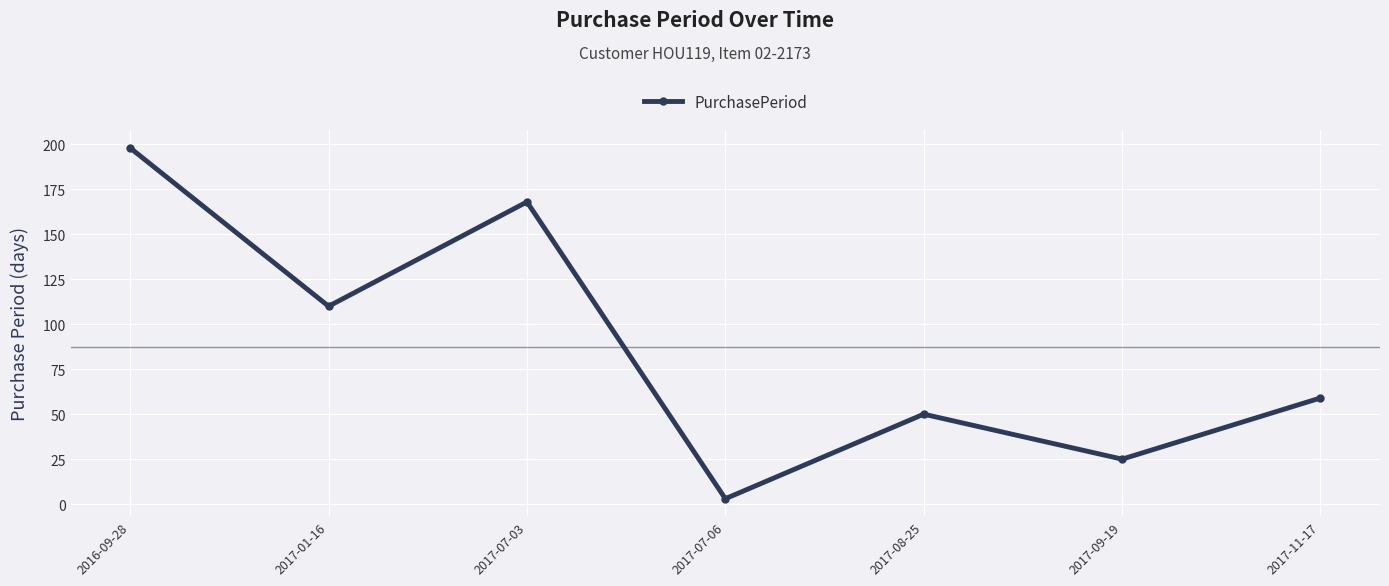

Is it true that the value at 2017-11-17 is 14?

False